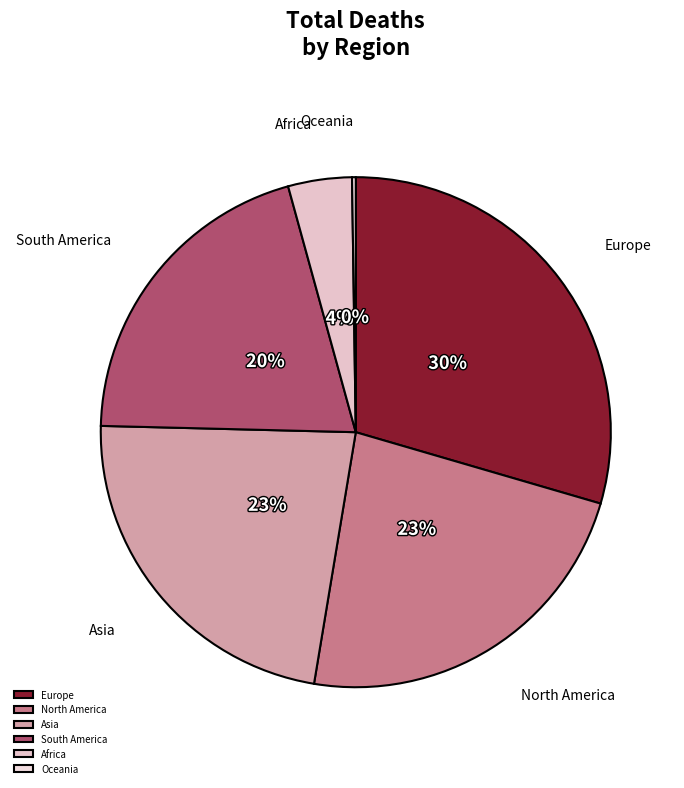

To the nearest percent, what is the average slice percentage?

17%